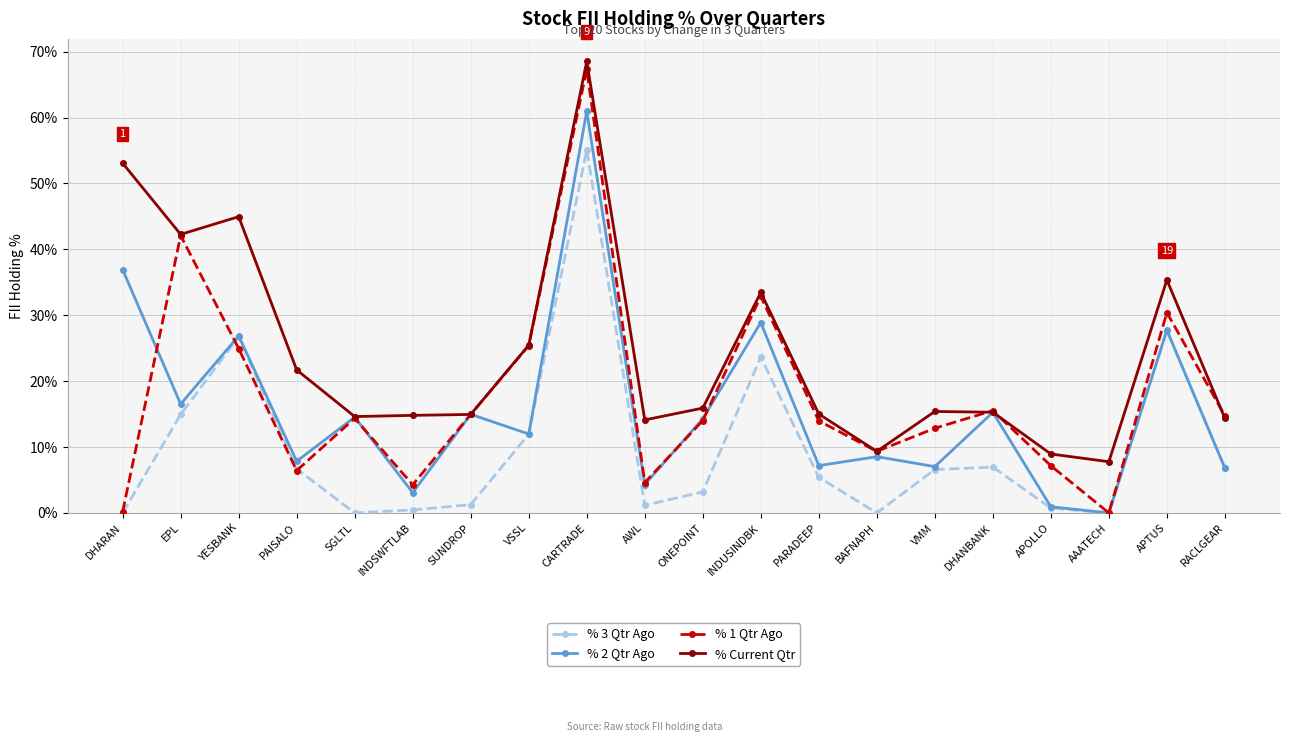

What is the value of the % 1 Qtr Ago point at the 1st from the left?

0.2